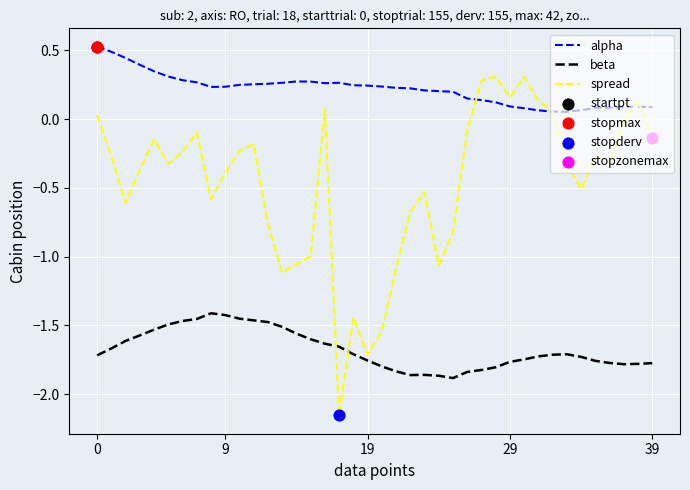

Which series has the largest total across all categories?

alpha